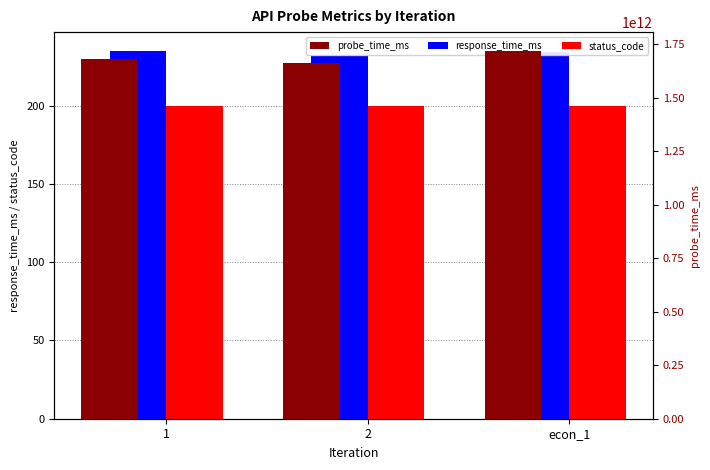

Which series has the largest range (max minus min)?

probe_time_ms